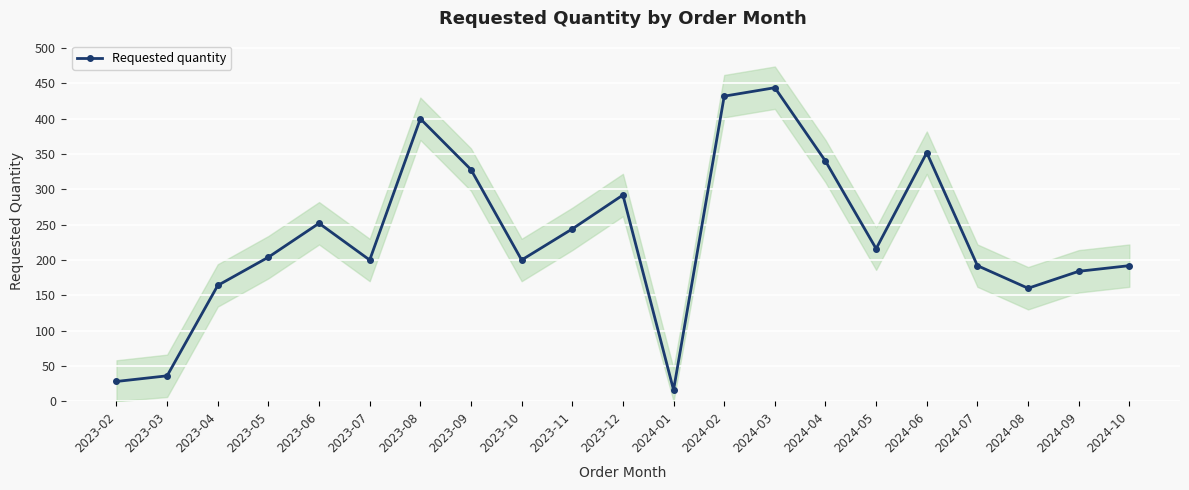

What is the difference between the values at 2024-08 and 2023-08?

240